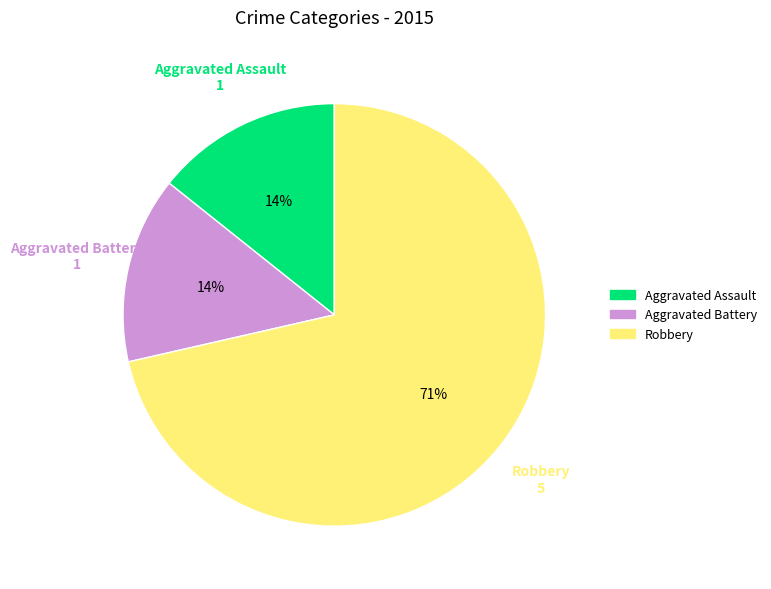

Count the number of slices in the pie.

3